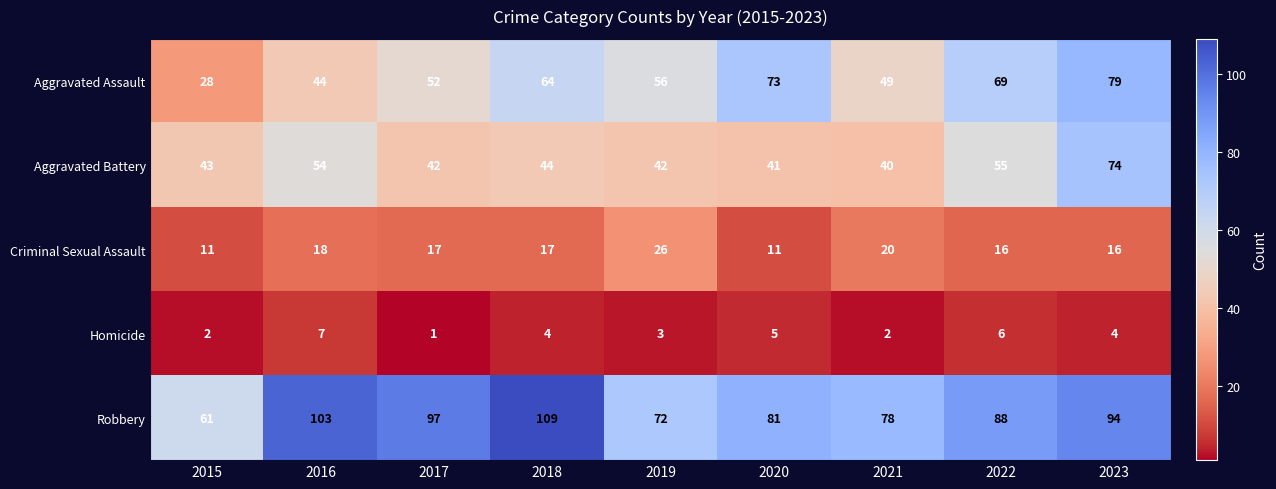

What is the spread (max minus min) of values at 2020?

76